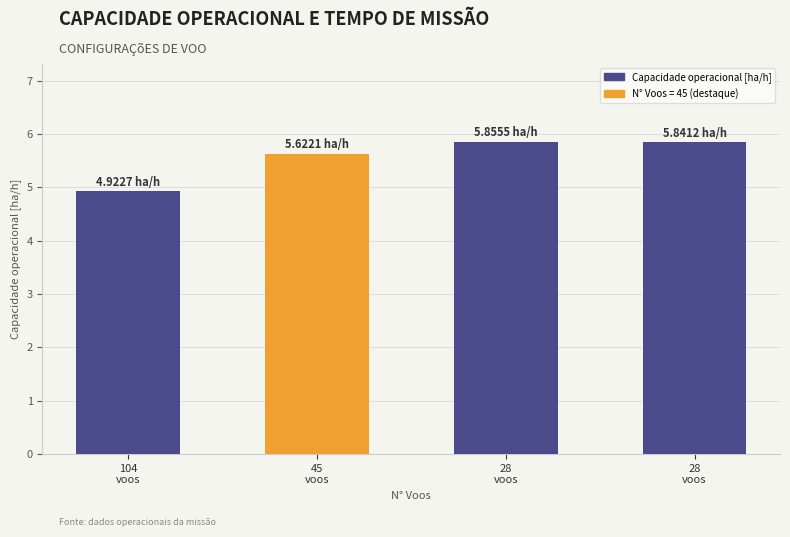

Count the number of values greater than 5.

3